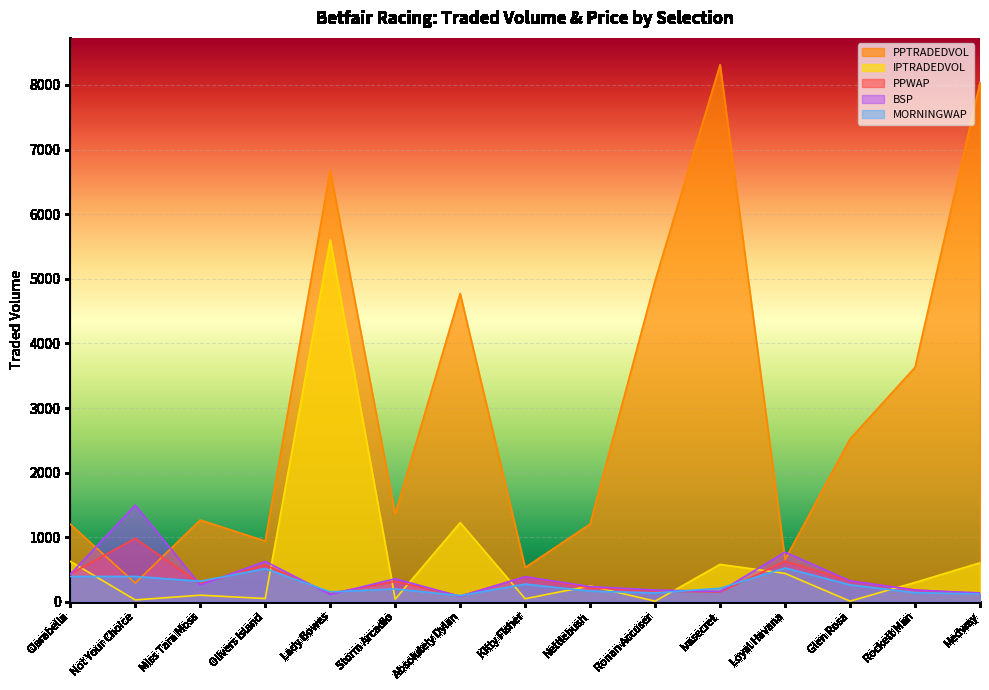

At which label does BSP reach its minimum?

Absolutely Dylan